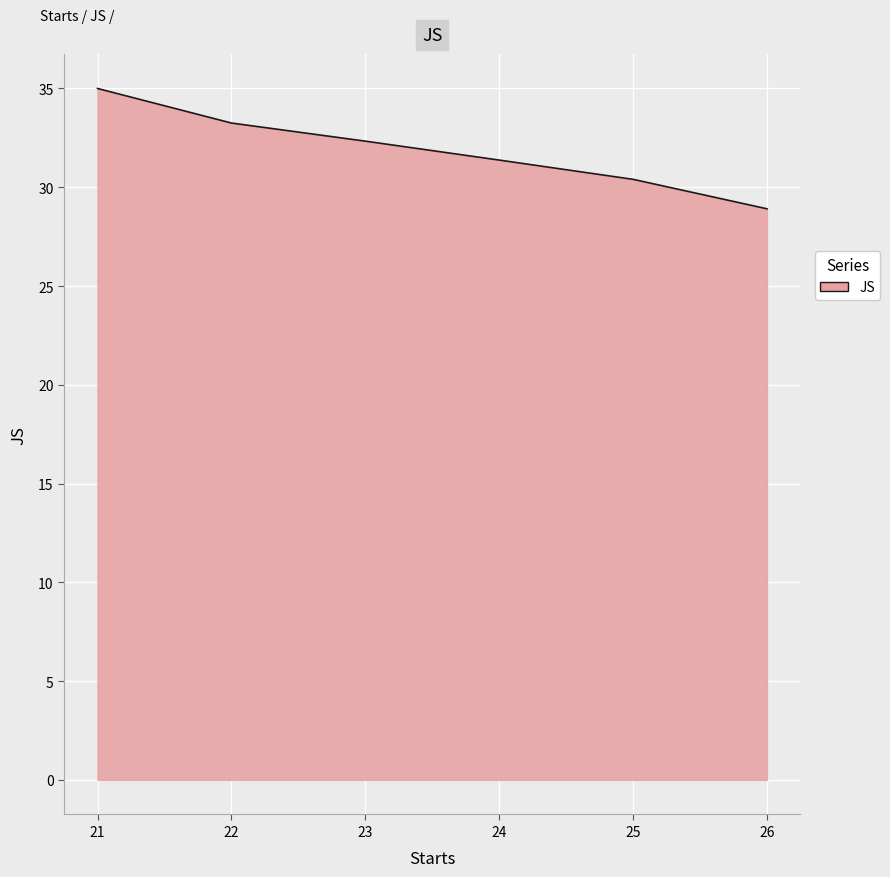

Between 22 and 23, which is larger?

22